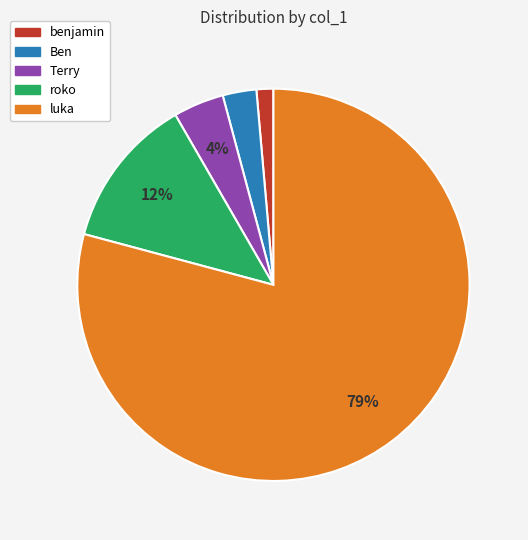

How many slices are in this pie chart?

5